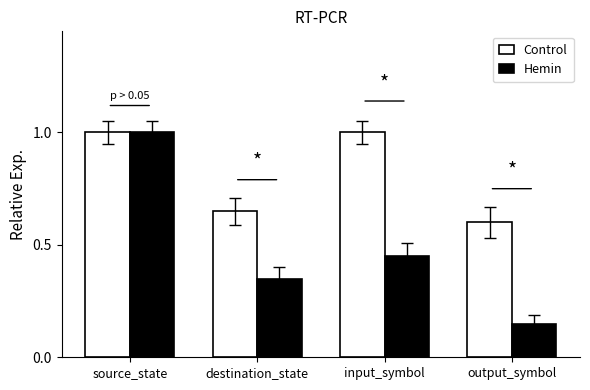

Is the value of Hemin at input_symbol greater than the value of Control at input_symbol?

No